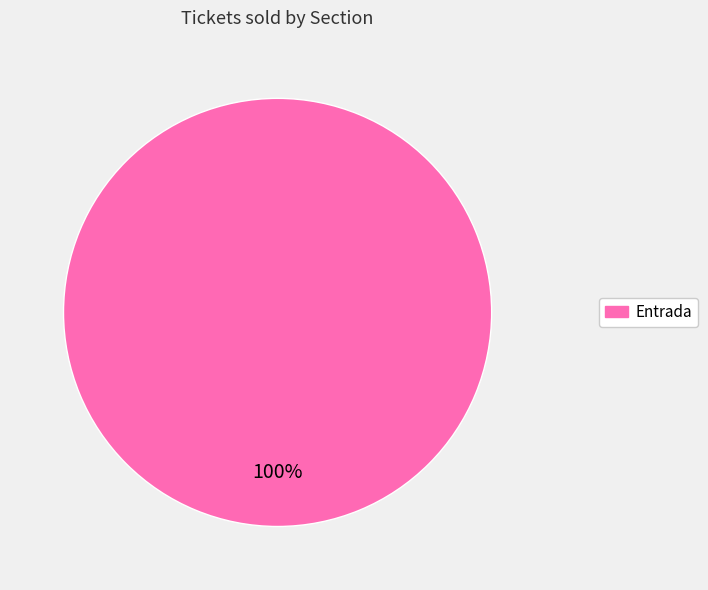

Does any single category account for the majority?

Yes